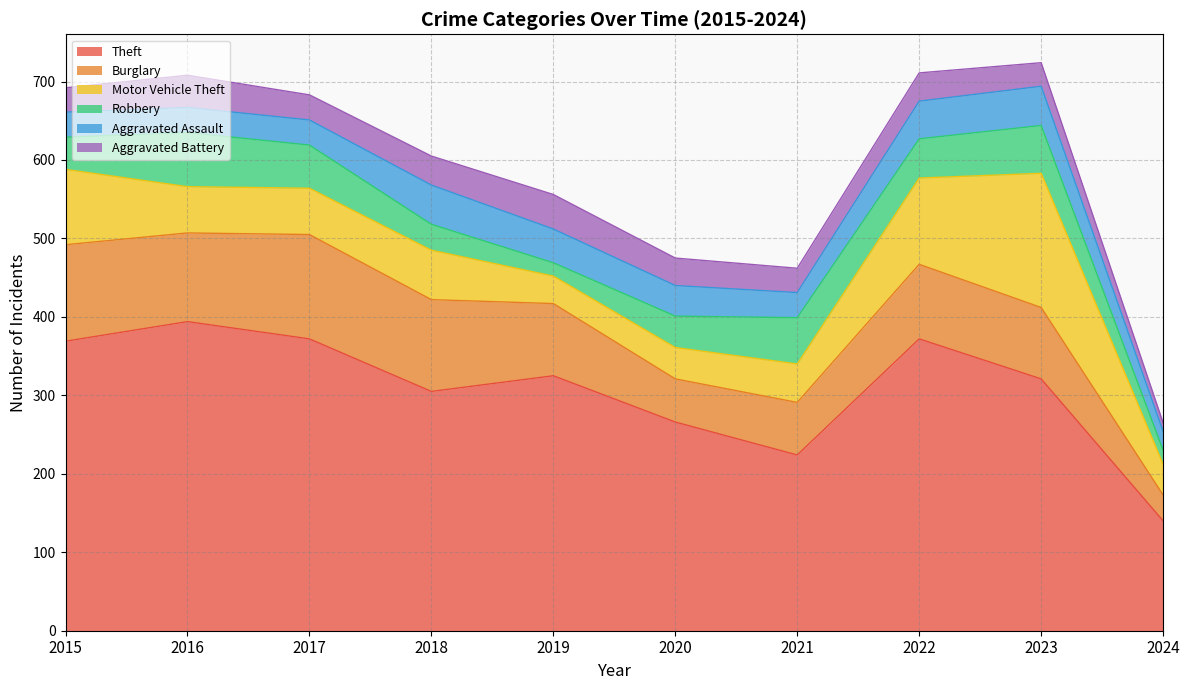

Is the value of Aggravated Assault at 2023 greater than the value of Theft at 2022?

No